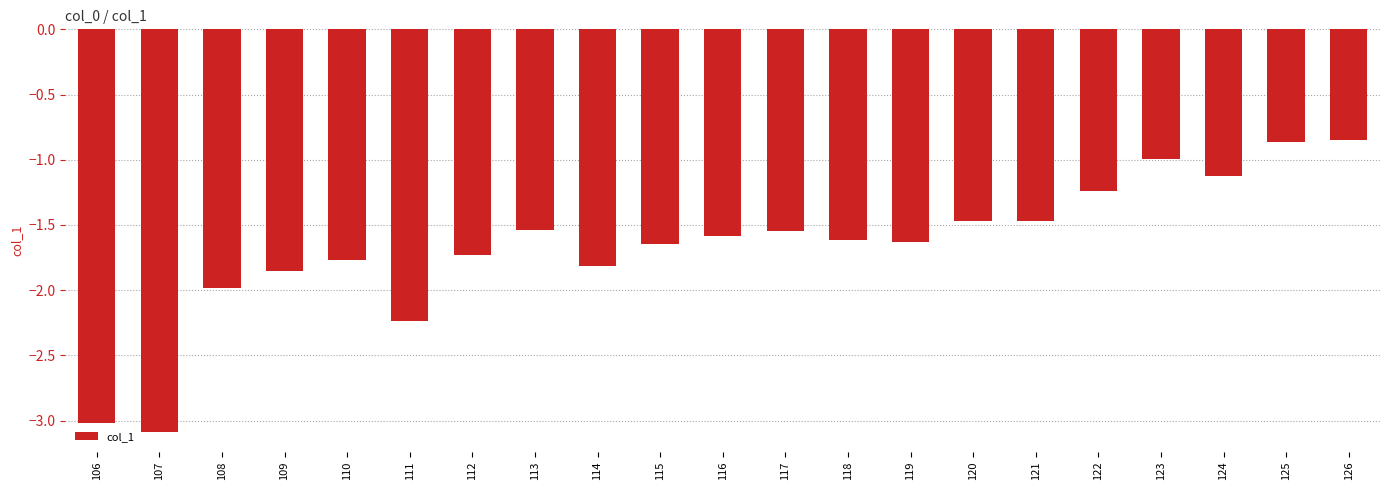

How many data points does each series have?

21